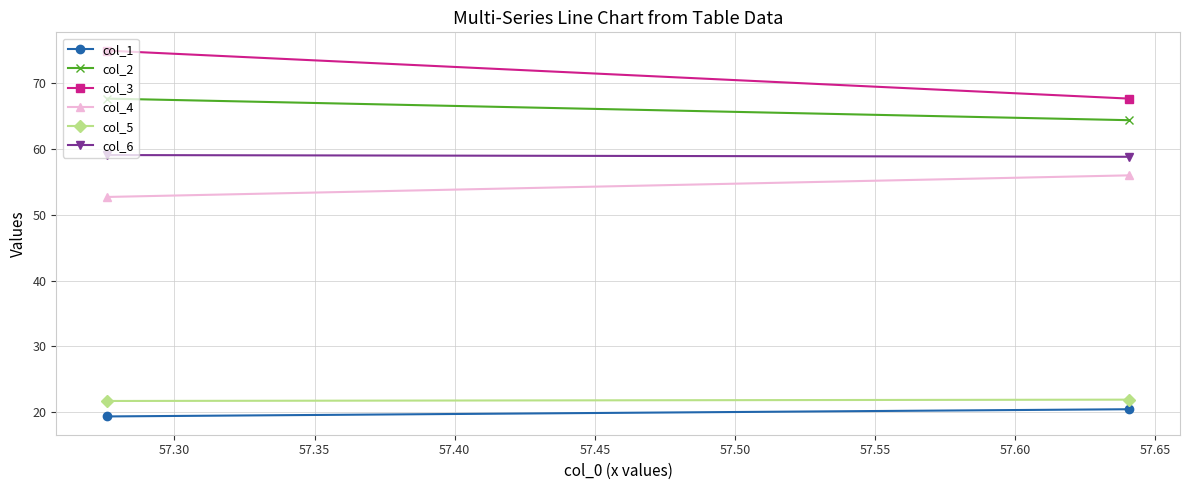

What is the value of the col_3 point at the 2nd from the left?

67.7